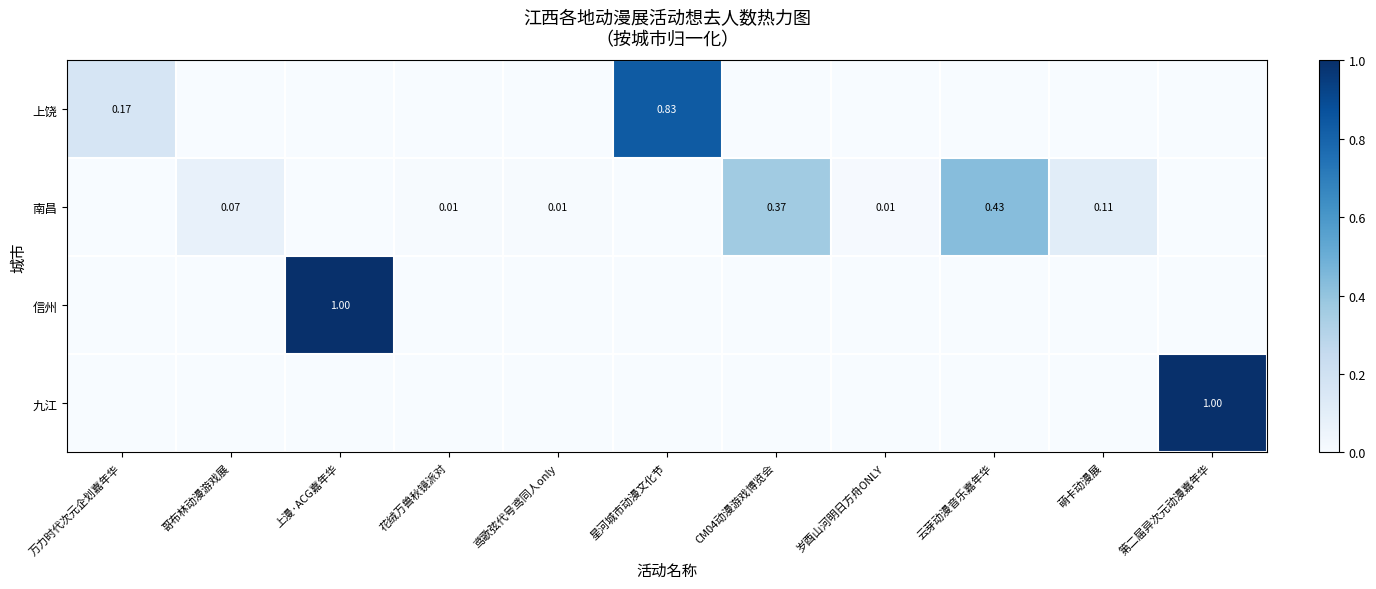

List the labels in order of 九江 value, smallest first.

万力时代次元企划嘉年华, 哥布林动漫游戏展, 上漫·ACG嘉年华, 花绒万兽秋镜派对, 鸢歌弦代号鸢同人only, 星河城市动漫文化节, CM04动漫游戏博览会, 岁酉山河明日方舟ONLY, 云芽动漫音乐嘉年华, 萌卡动漫展, 第二届异次元动漫嘉年华